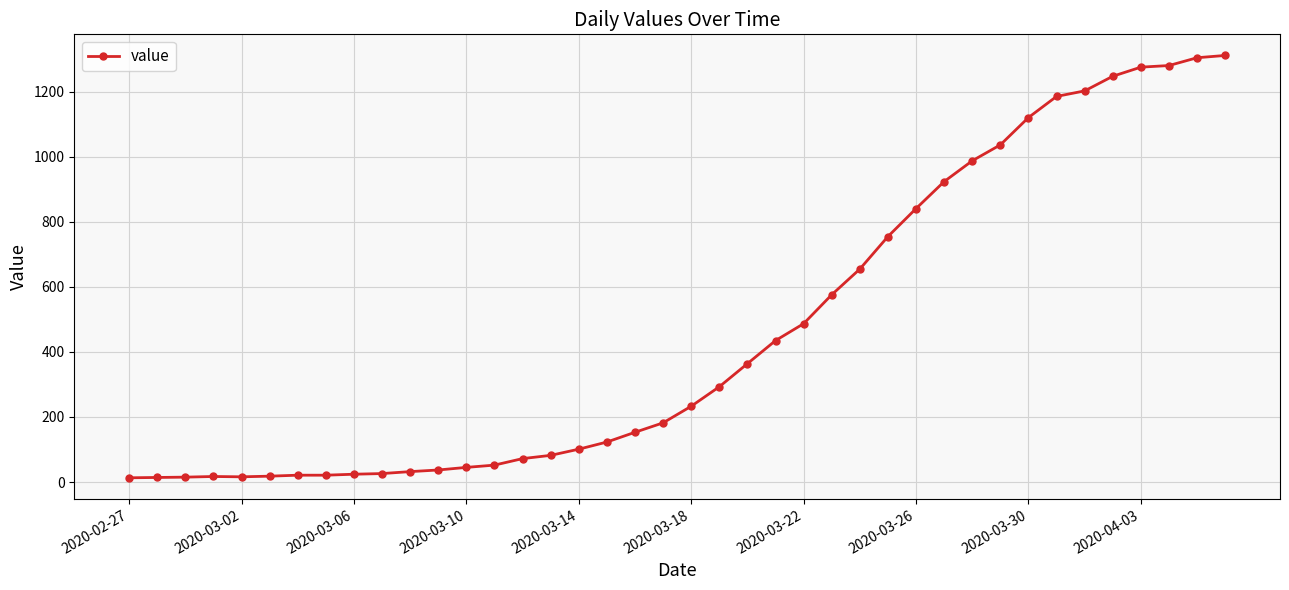

What is the greatest value displayed?

1312